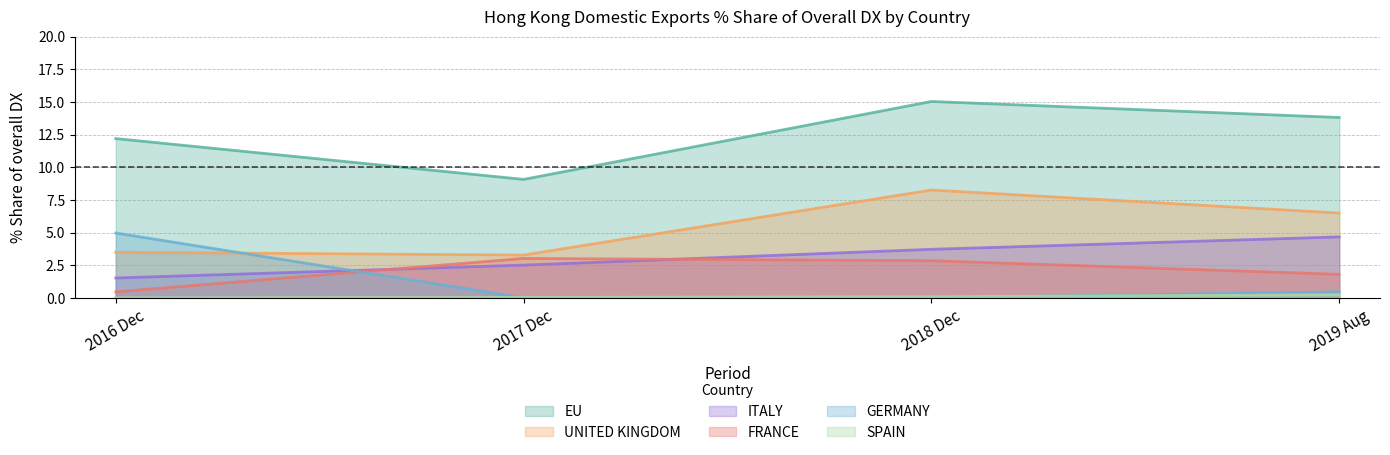

At which category is the sum across all series the highest?

2018 Dec